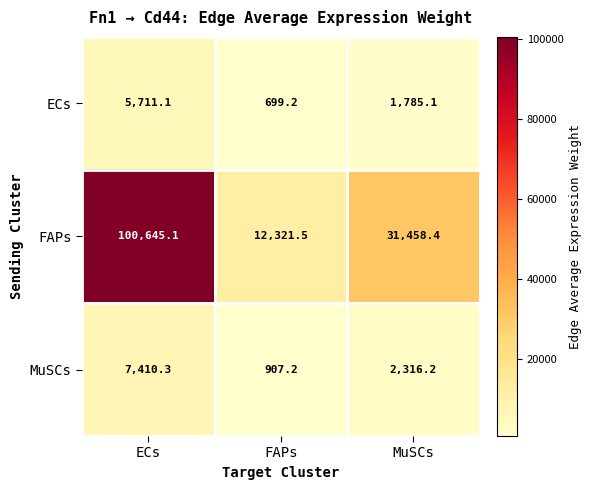

Is the value of ECs at MuSCs greater than the value of MuSCs at MuSCs?

No